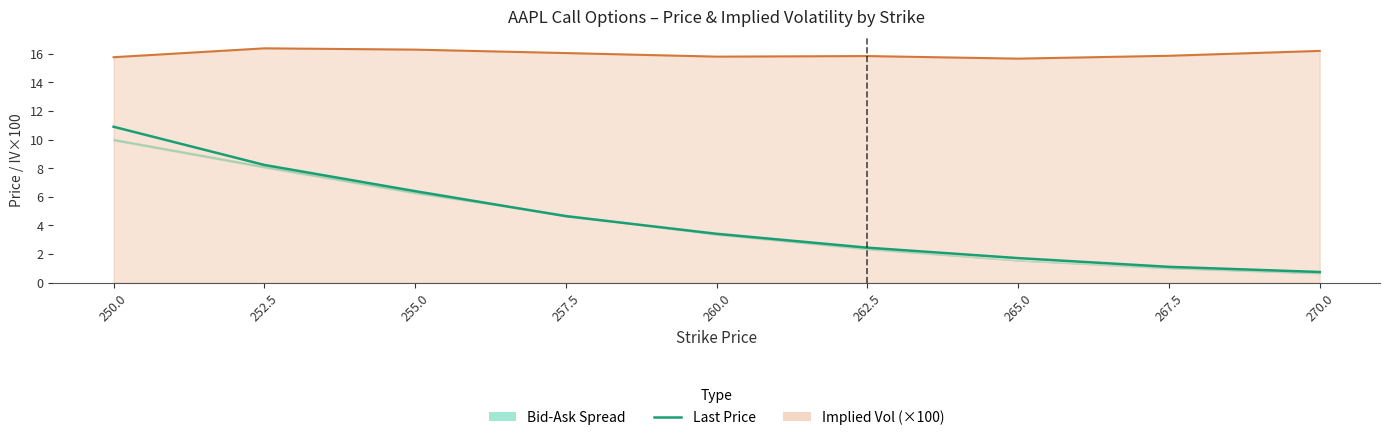

What value does the data have at 252.5?

8.2